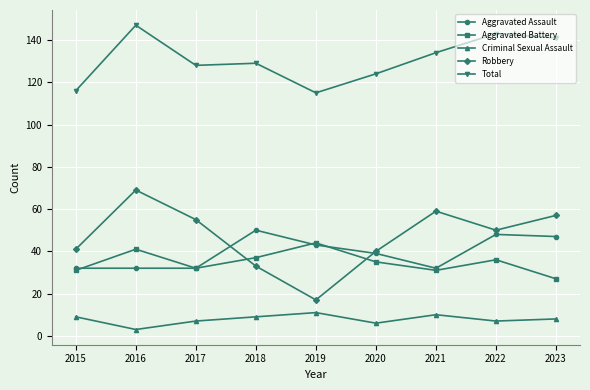

How many lines are shown in the chart?

5